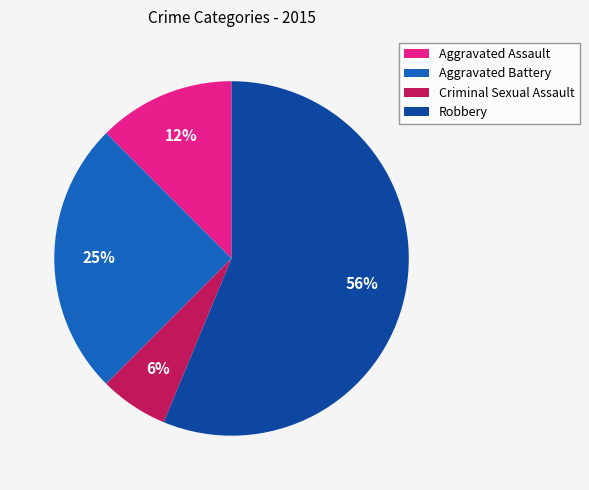

Which slice is the largest?

Robbery